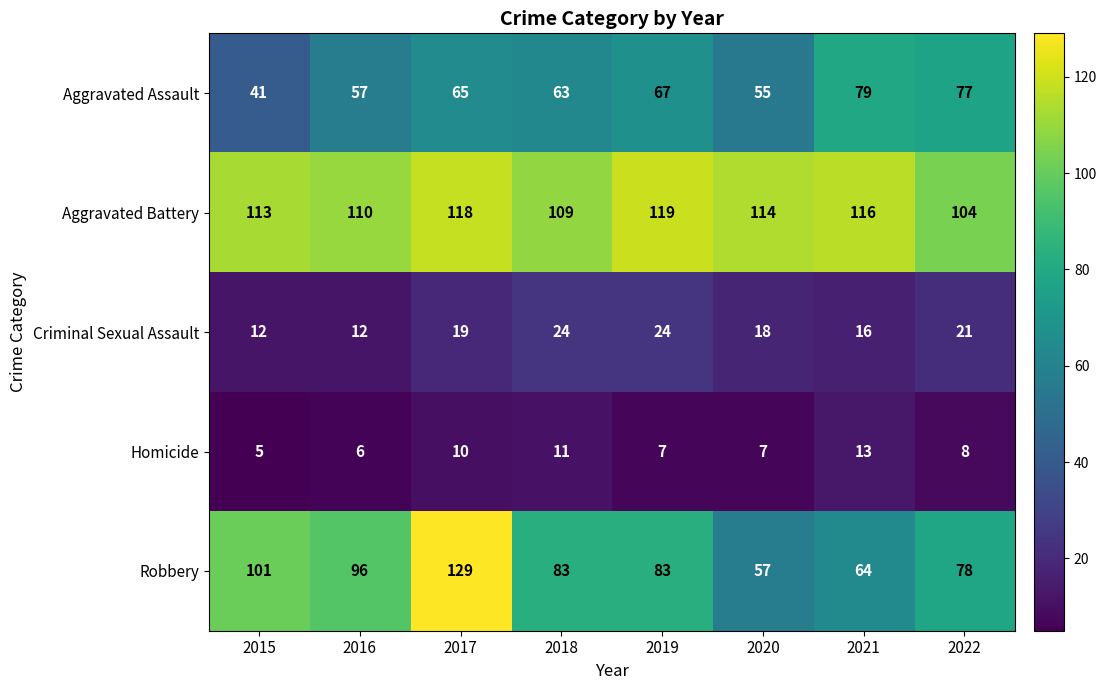

How many values in the Aggravated Battery series are below 114?

4